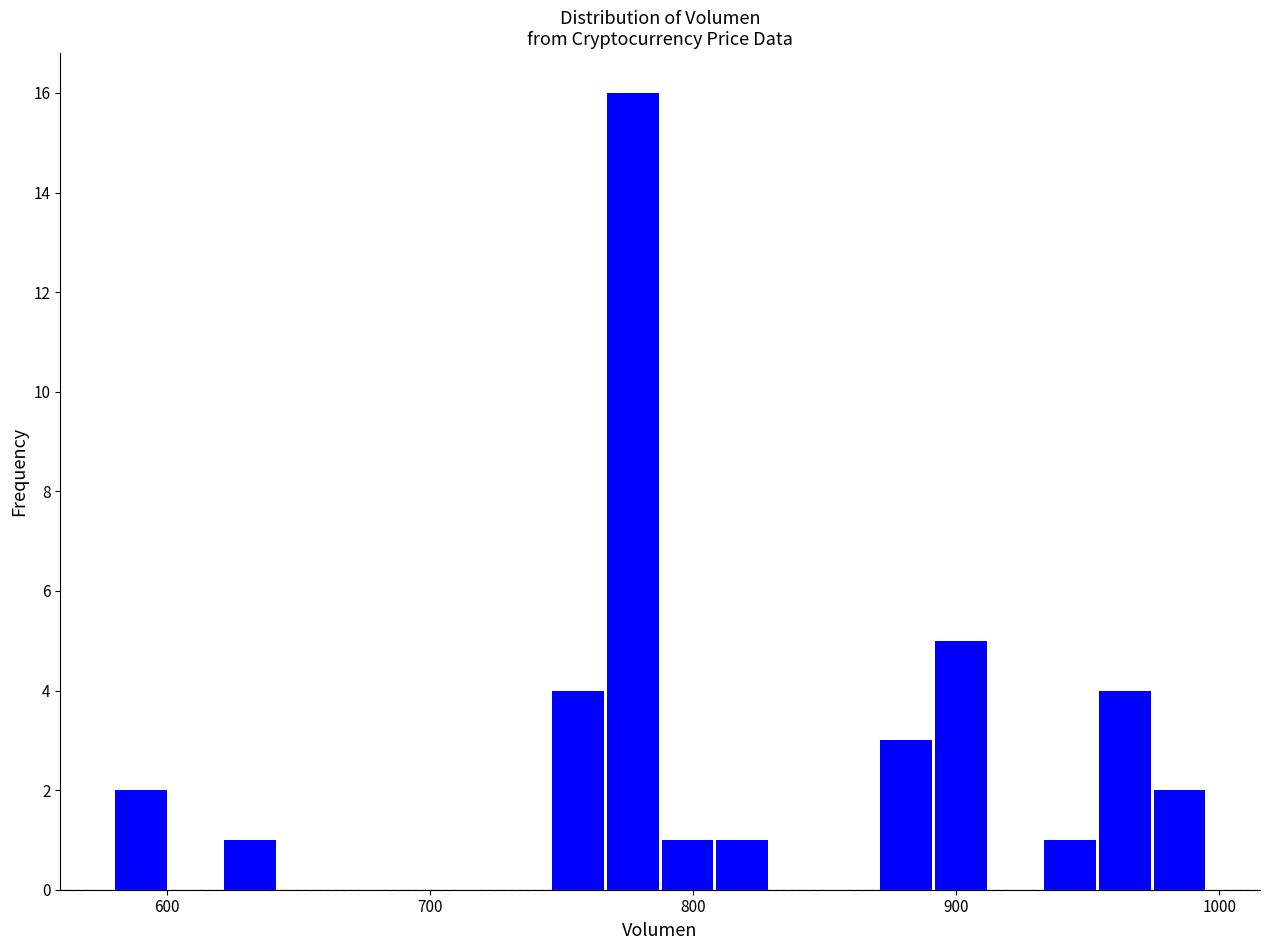

Around what value on the x-axis is the tallest bar? Give the approximate position of its centre, as read against the axis.

780